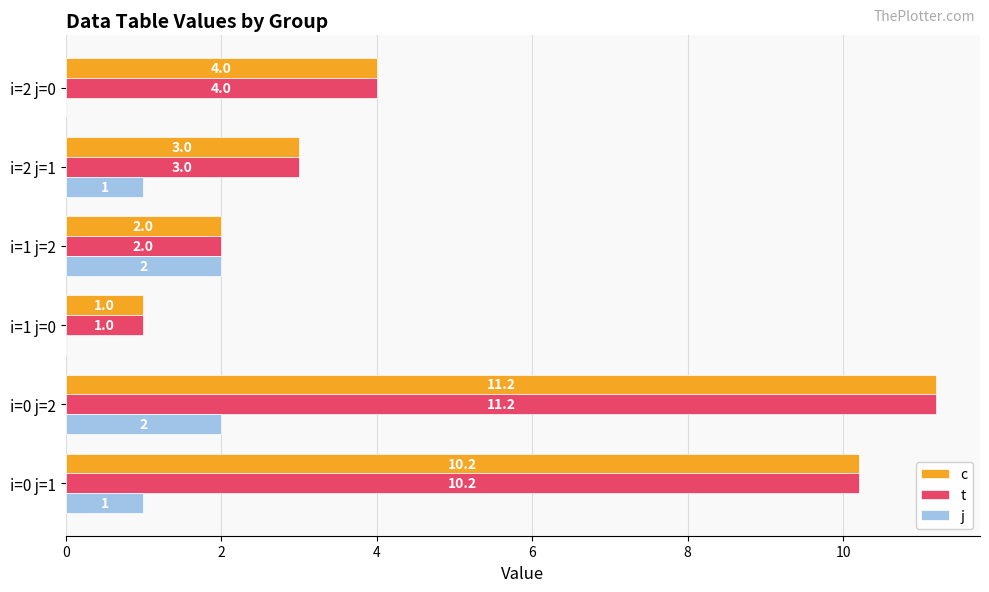

What is the approximate value of j at i=2 j=1?

1.0